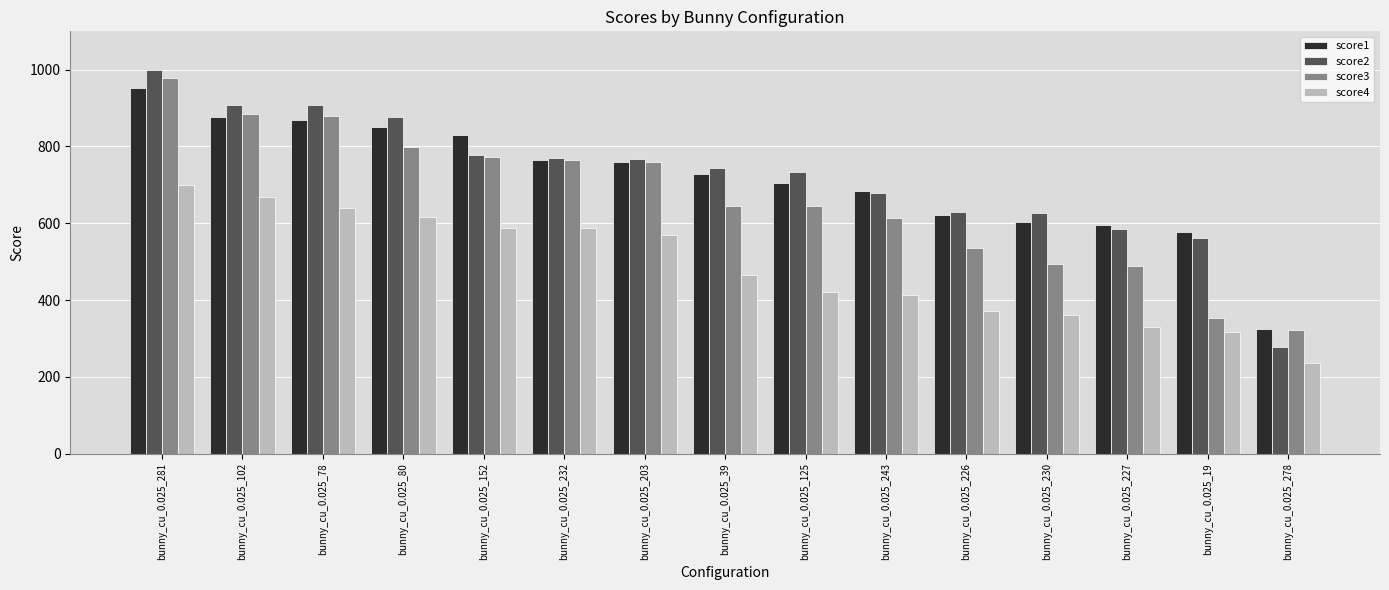

What is the lowest value of the score2 series?

278.4